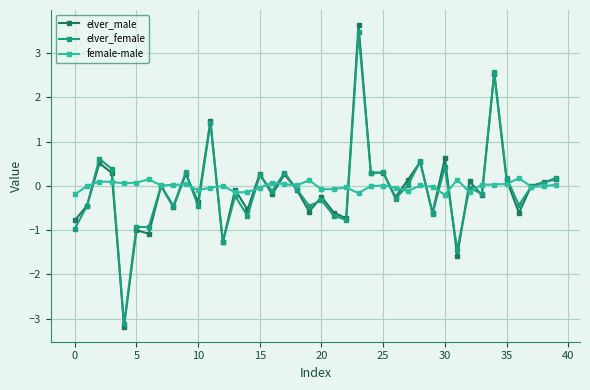

What is the smallest value displayed?

-3.2